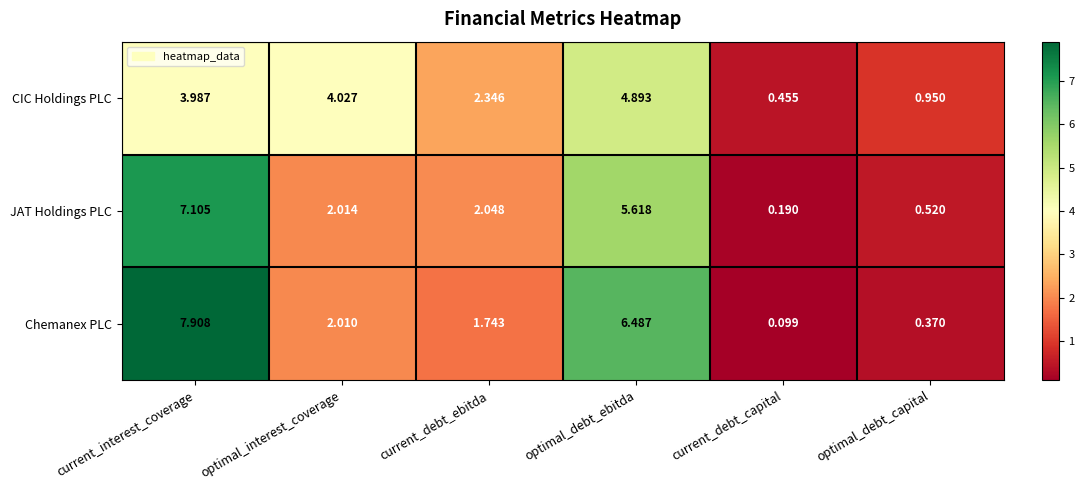

What is the total value across all series at optimal_debt_capital?

1.8